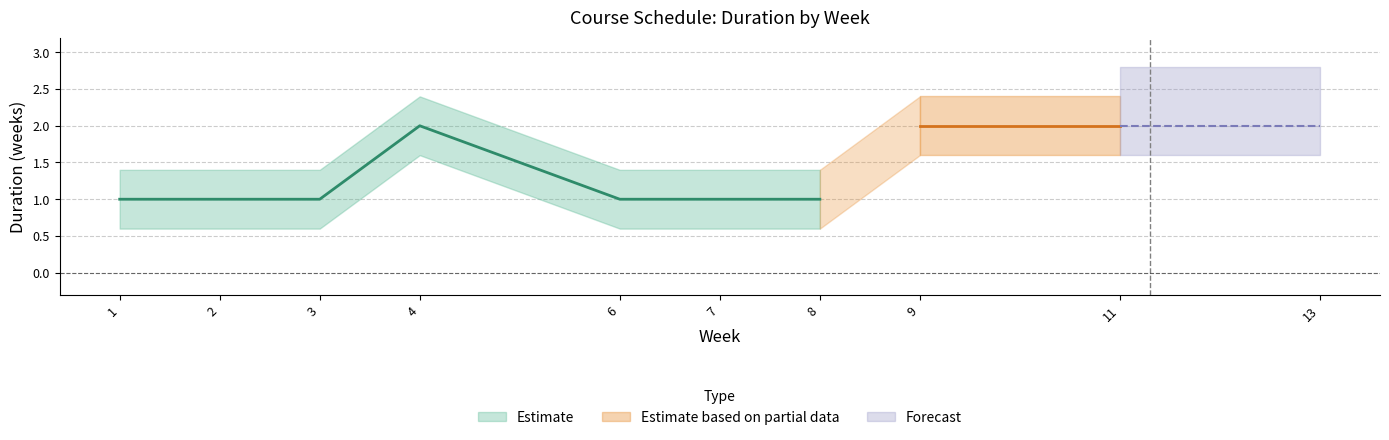

True or false: there are more than 0 points higher than both neighbors.

True